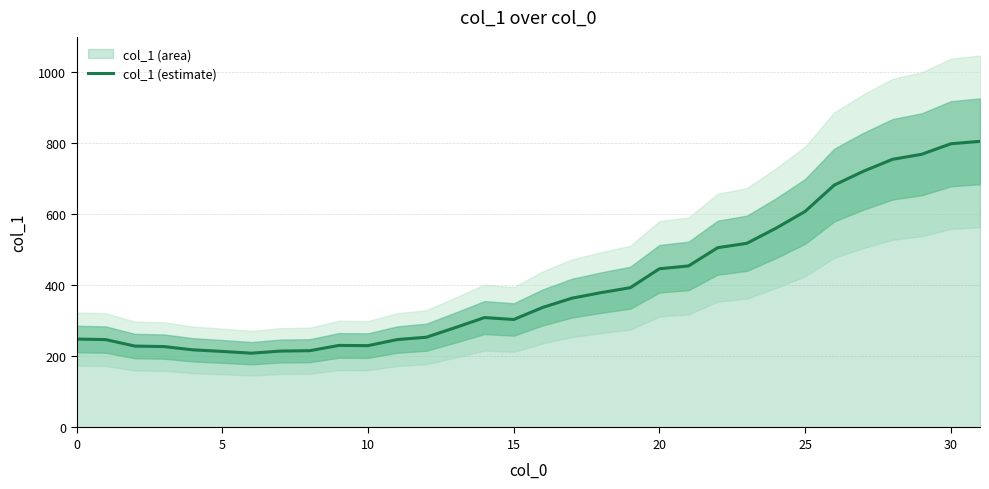

What is the sum of all values?

12991.0